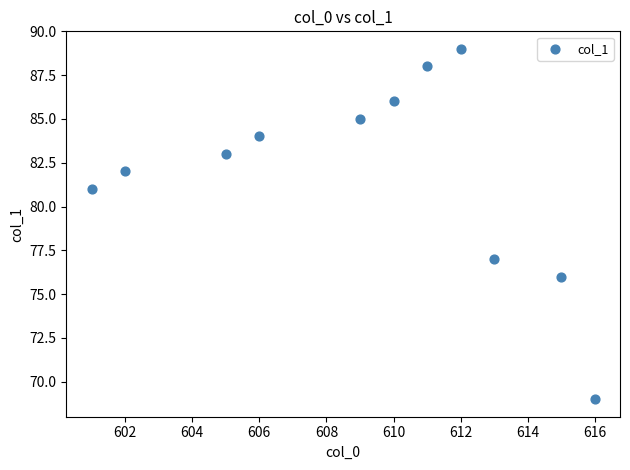

What is the range of Y values (max minus min)?

20